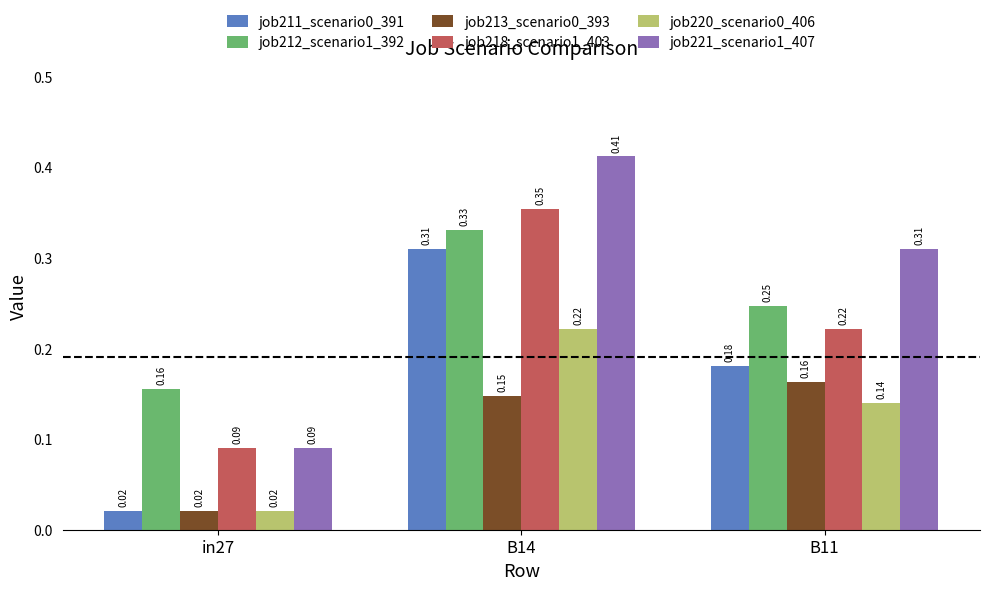

The value of job212_scenario1_392 at in27 is 0.3. True or false?

False